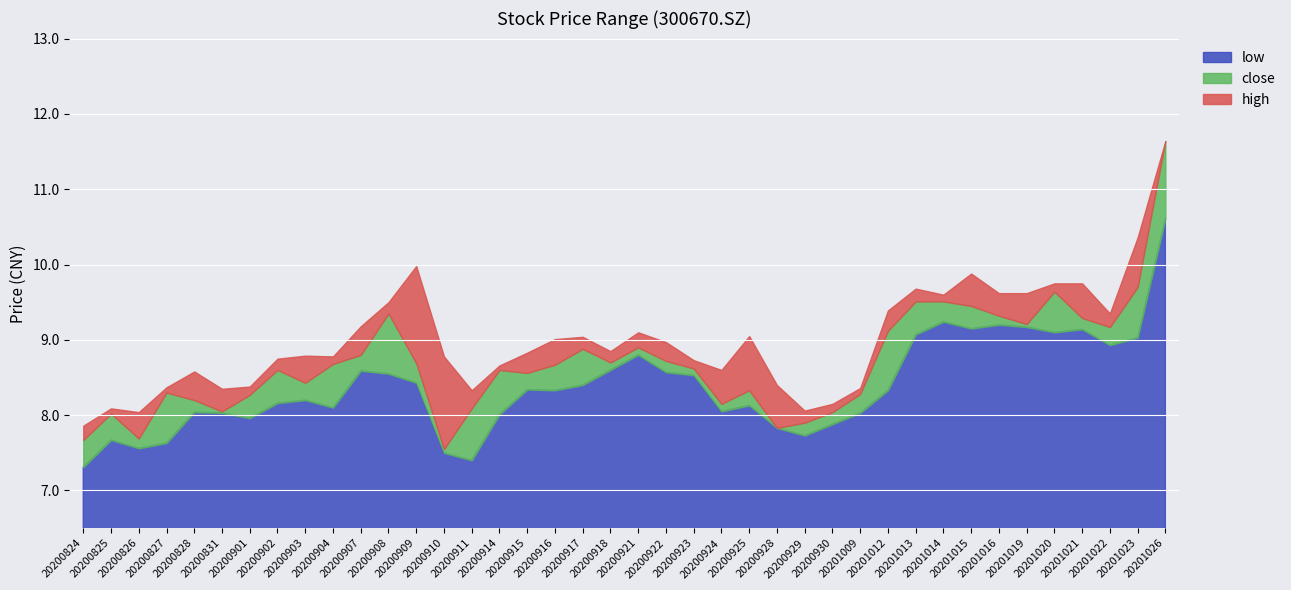

True or false: close and high intersect in this chart.

False